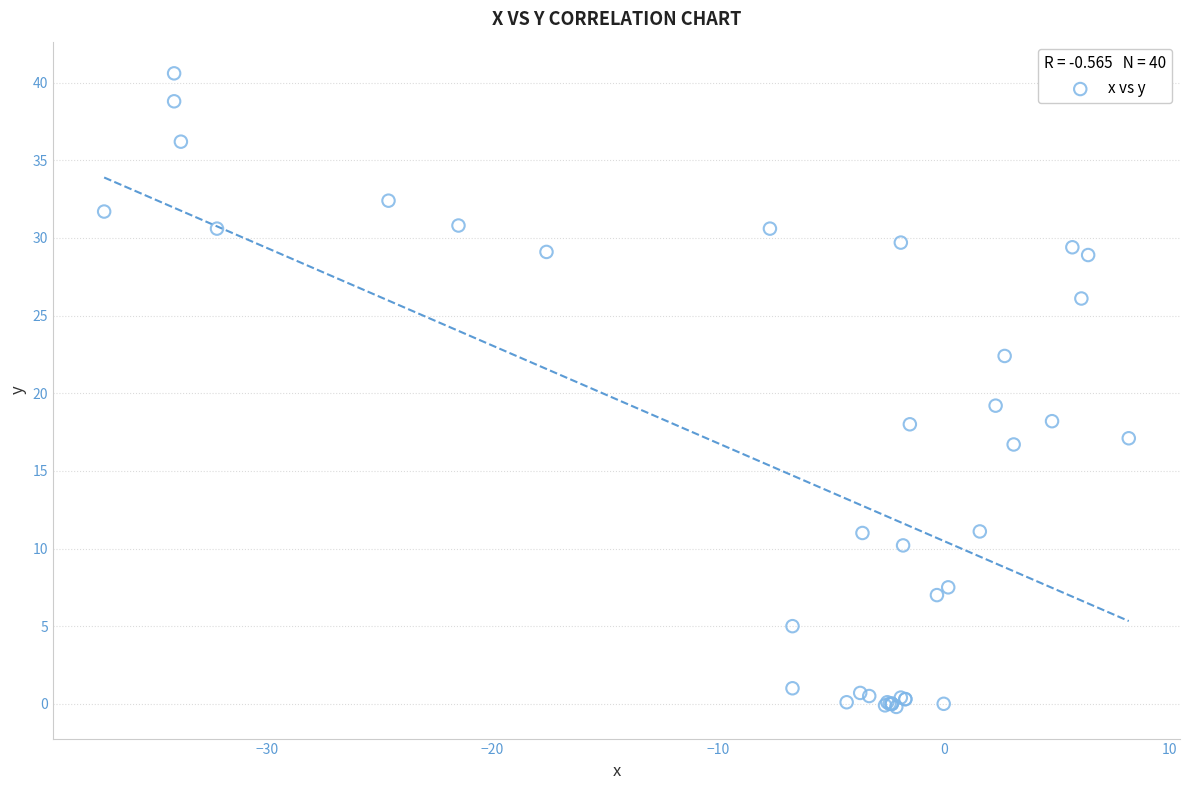

What Y value in the scatter plot is closest to 20?

19.2